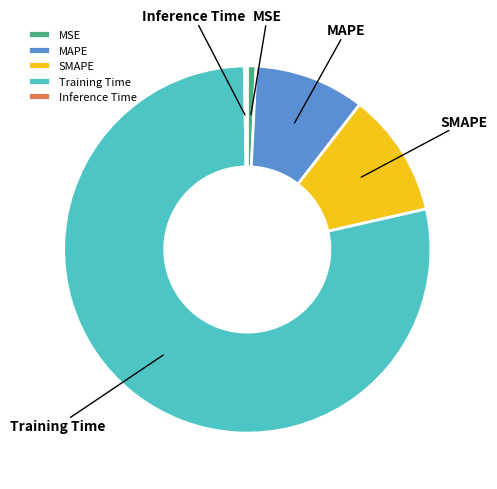

Is it true that MAPE is 10% of the pie?

True